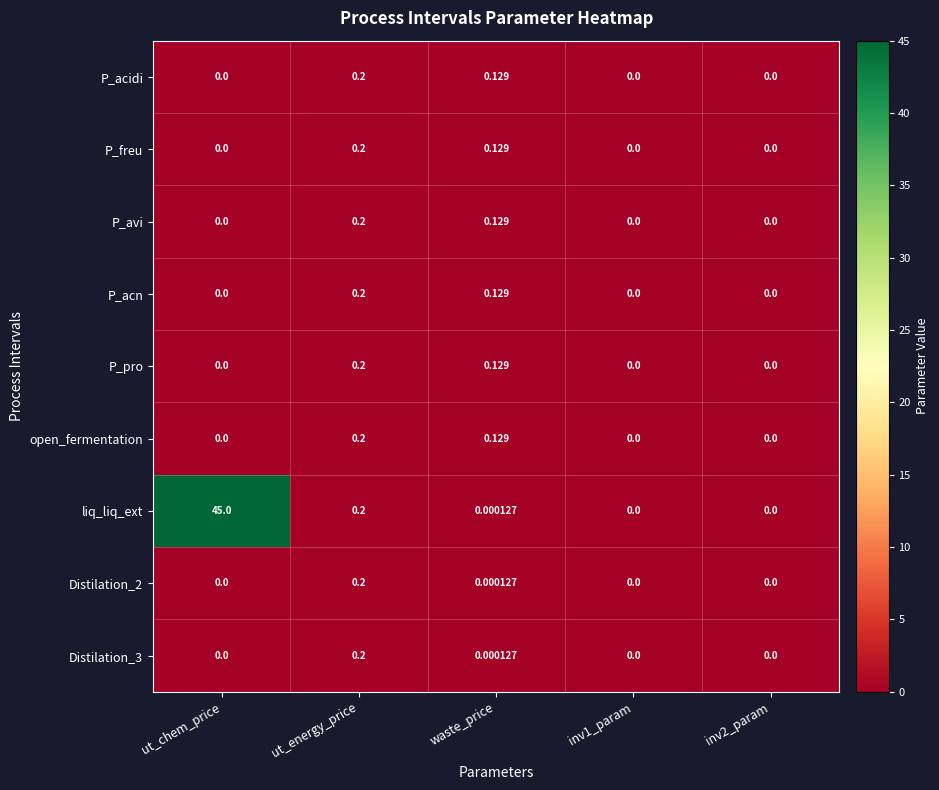

Which series changed the most between ut_chem_price and inv1_param?

liq_liq_ext